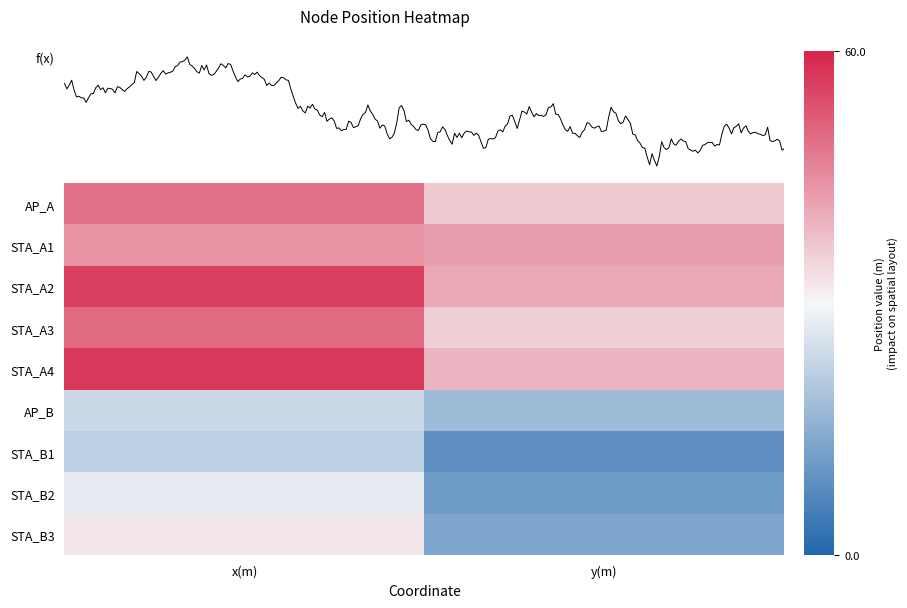

Count the number of data series in this chart.

9